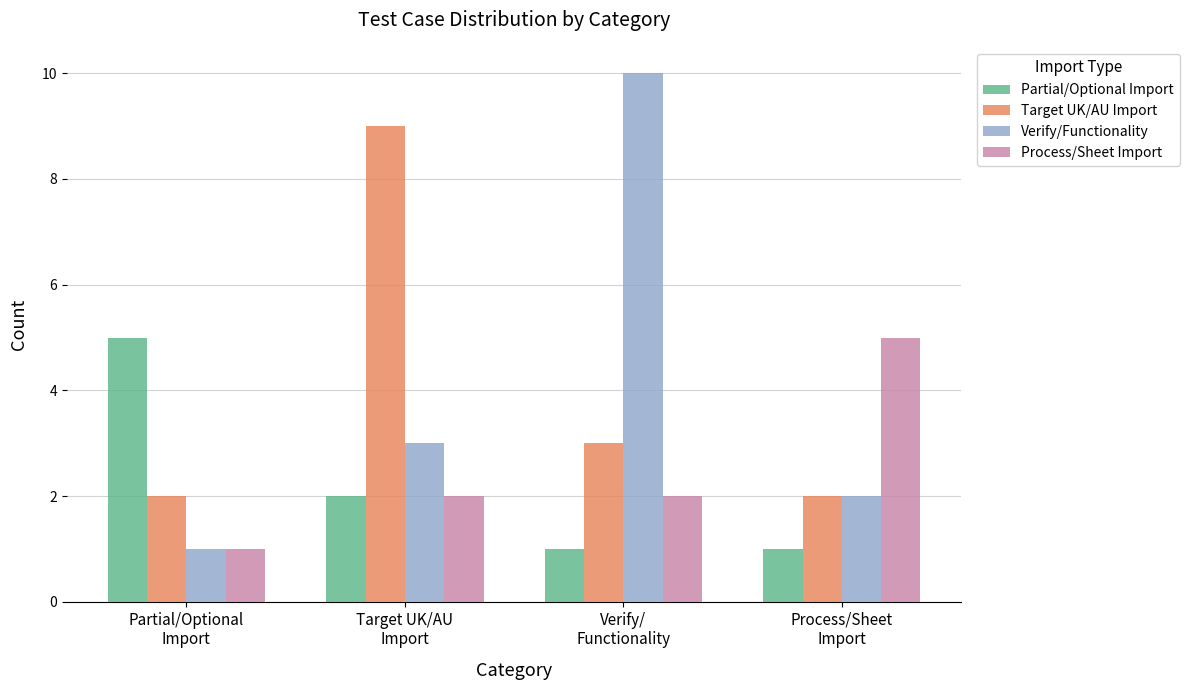

What is the label of the 4th bar from the left?

Process/Sheet
Import